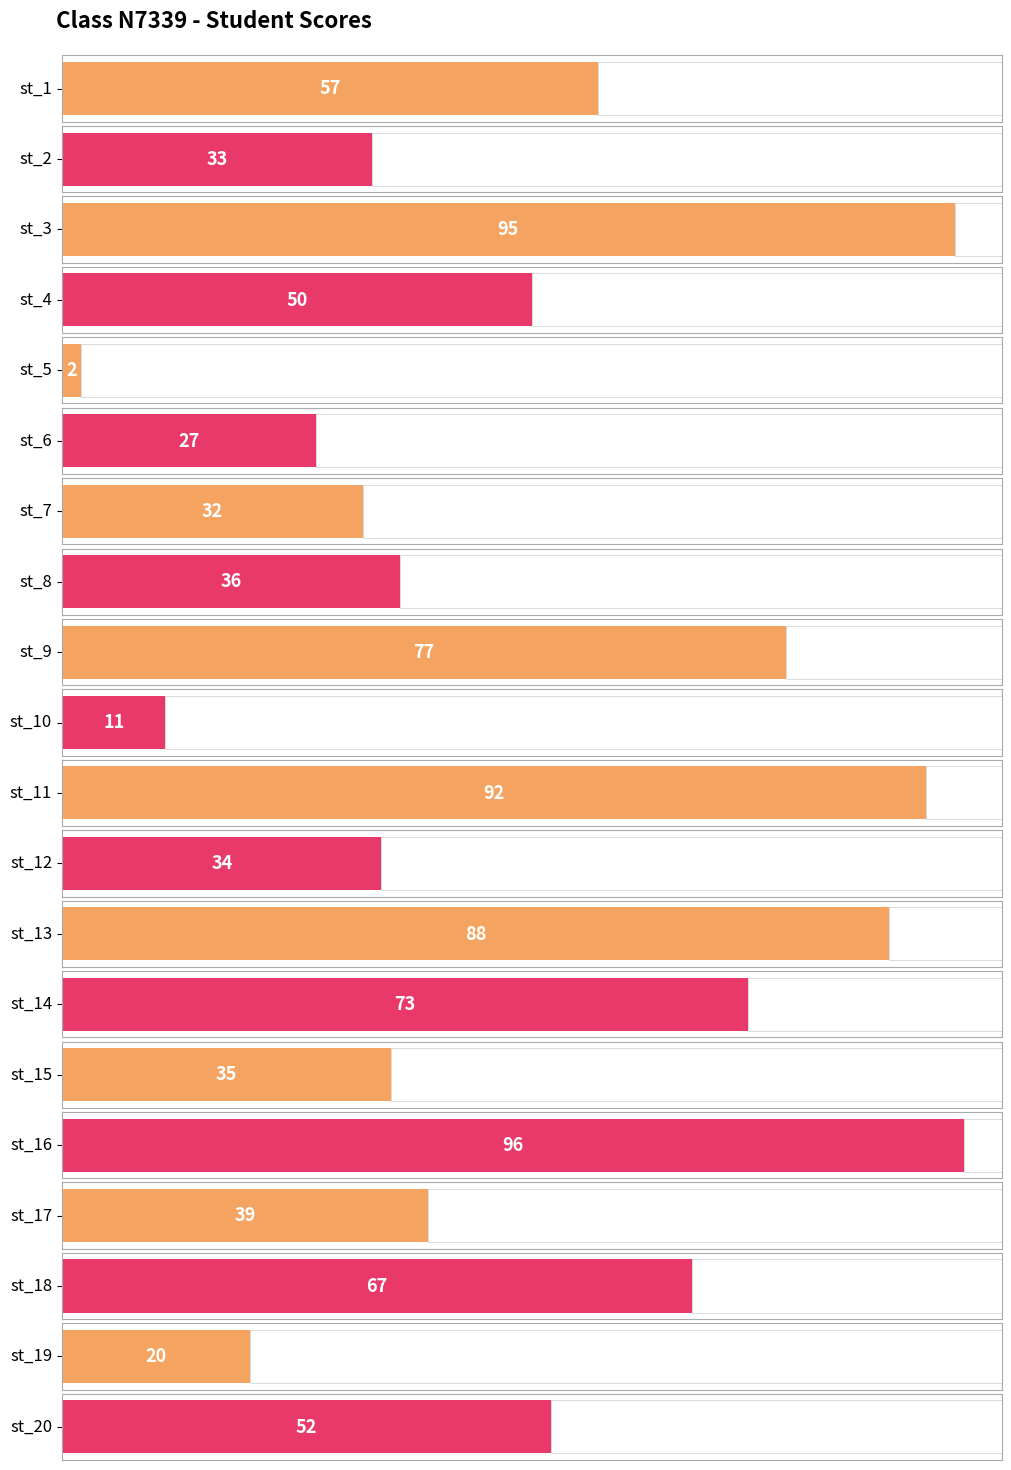

Reading left to right, list all the values displayed in this chart.

st_1=57	st_2=33	st_3=95	st_4=50	st_5=2	st_6=27	st_7=32	st_8=36	st_9=77	st_10=11	st_11=92	st_12=34	st_13=88	st_14=73	st_15=35	st_16=96	st_17=39	st_18=67	st_19=20	st_20=52